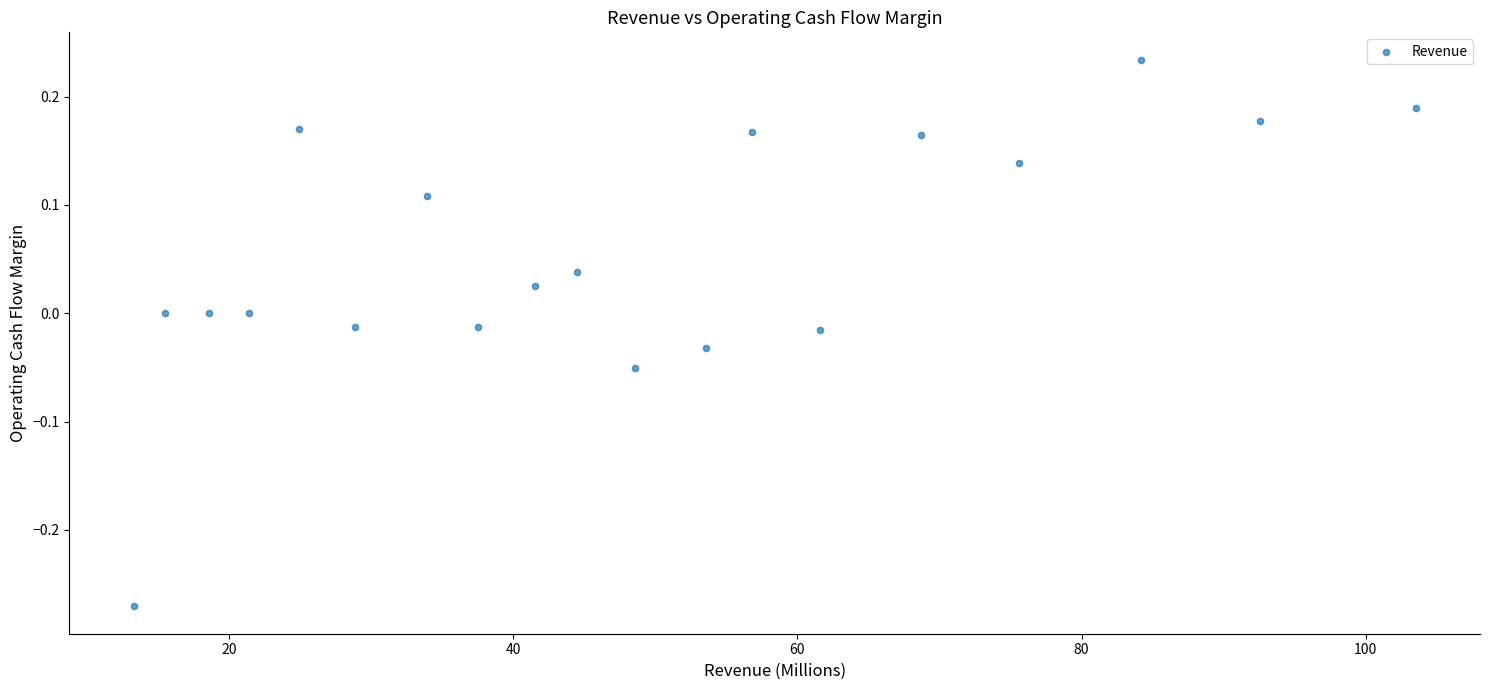

What is the range of X values (max minus min)?

90.2